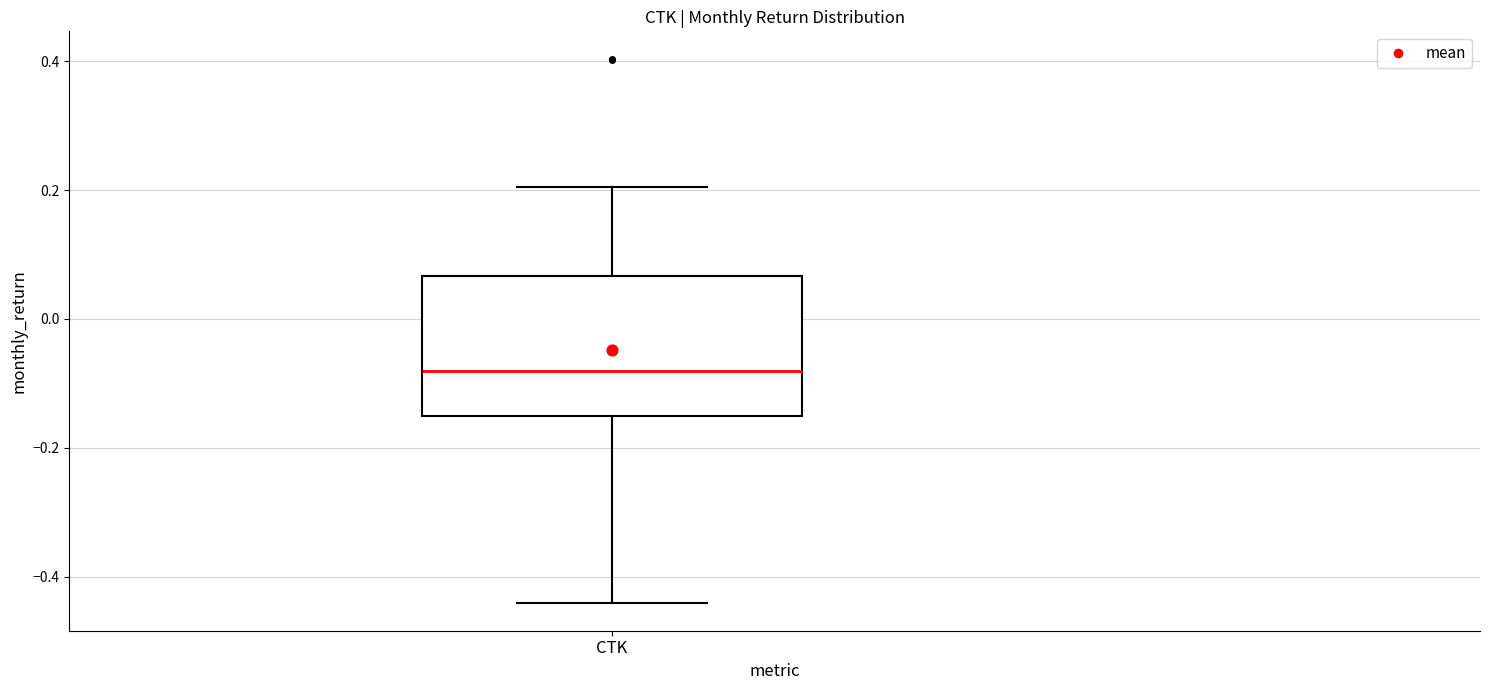

Transcribe this box plot: give where the median line is, the range the box spans, and where the two whiskers end, as read against the y-axis. The values are not printed on the chart, so give them approximately, as read against the axis.

median -0.08, box -0.16 to 0.06, whiskers -0.44 to 0.20